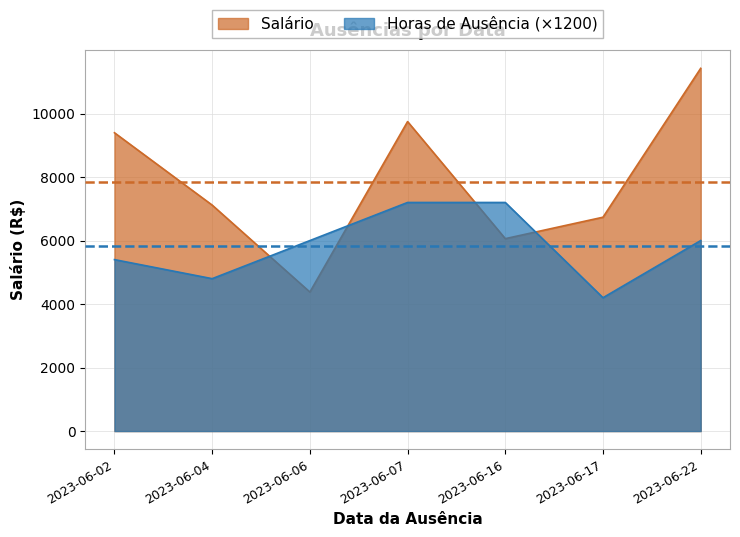

The value of Horas_de_ausência at 2023-06-04 is 2998.3. True or false?

False